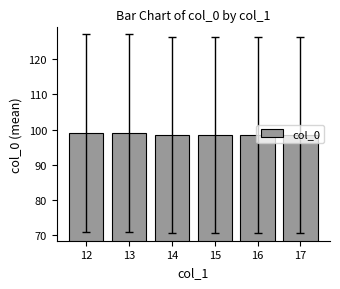

What is the sum of all values?

592.0